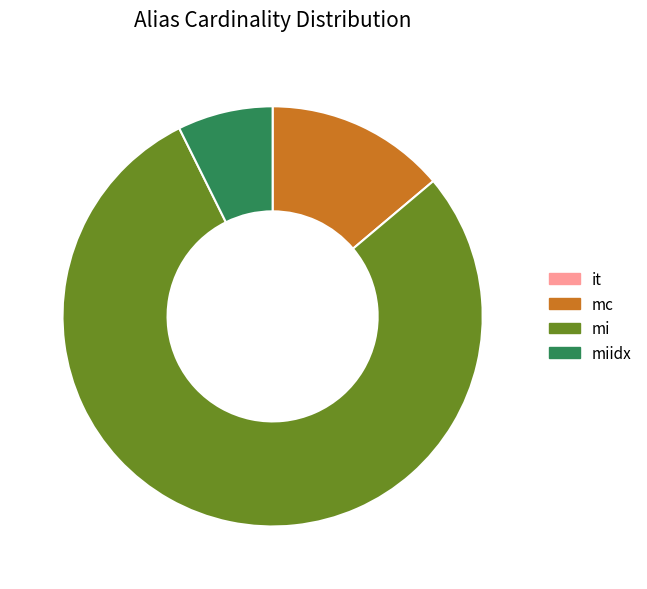

Does any single category account for the majority?

Yes